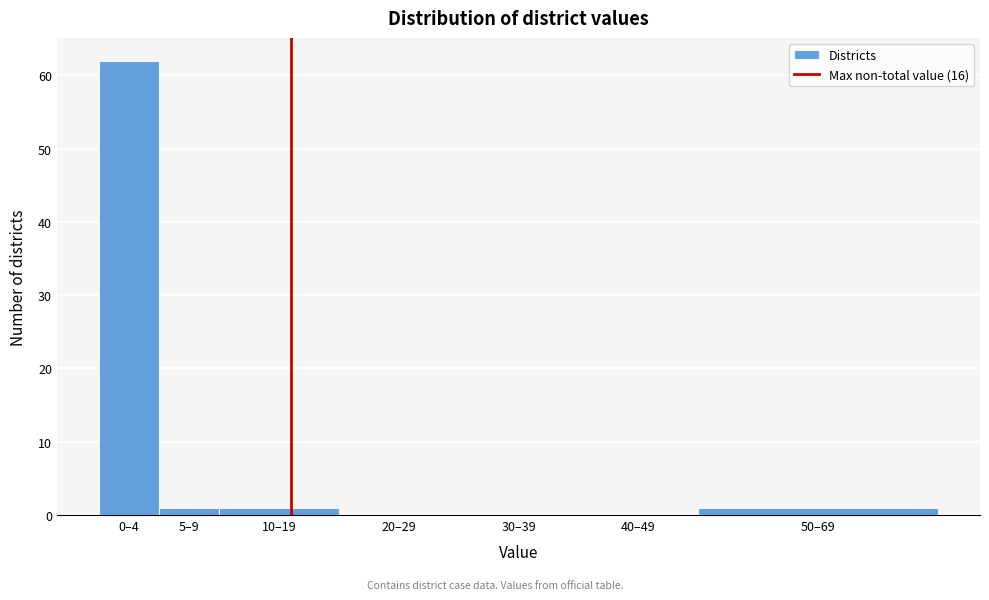

Reading left to right, what are all the values shown in this chart?

0–4=62	5–9=1	10–19=1	20–29=0	30–39=0	40–49=0	50–69=1